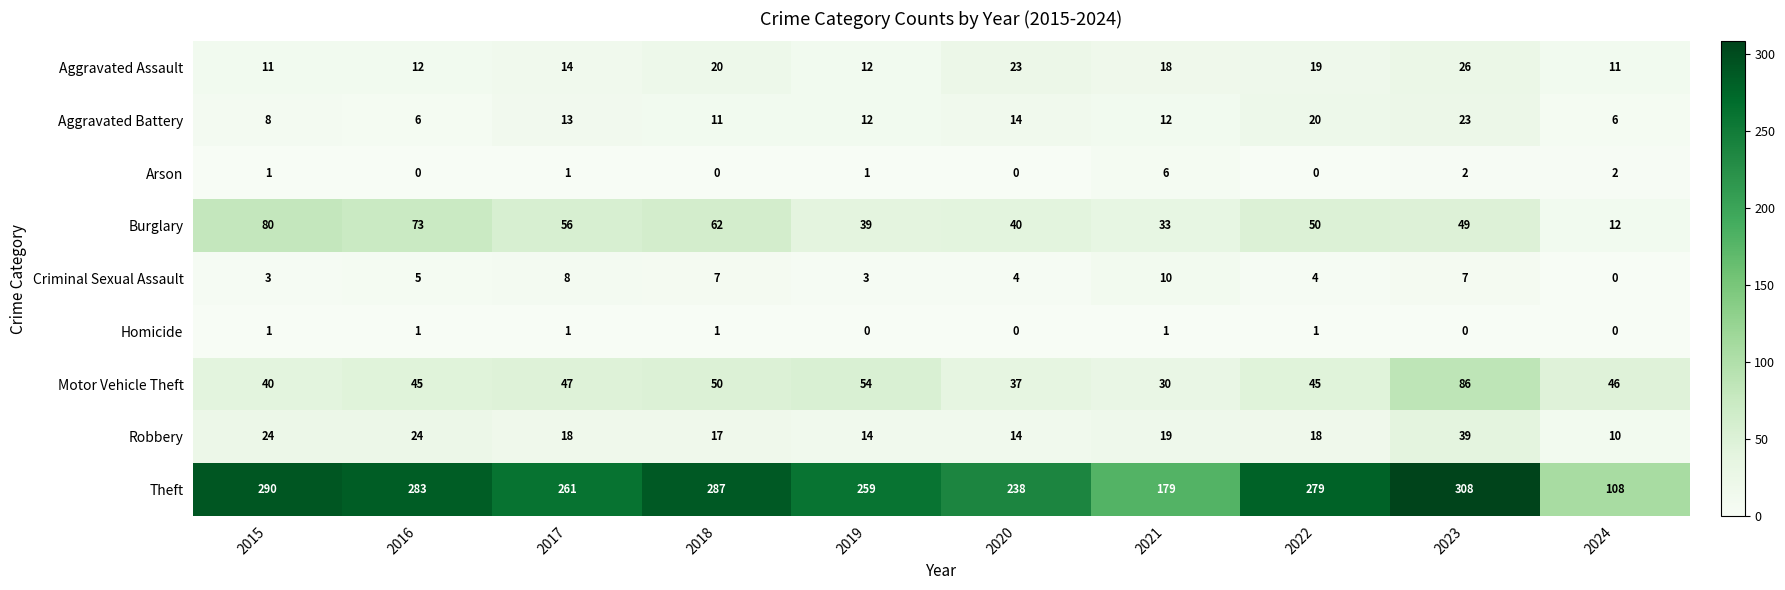

What is the difference between the highest and lowest values at 2024?

108